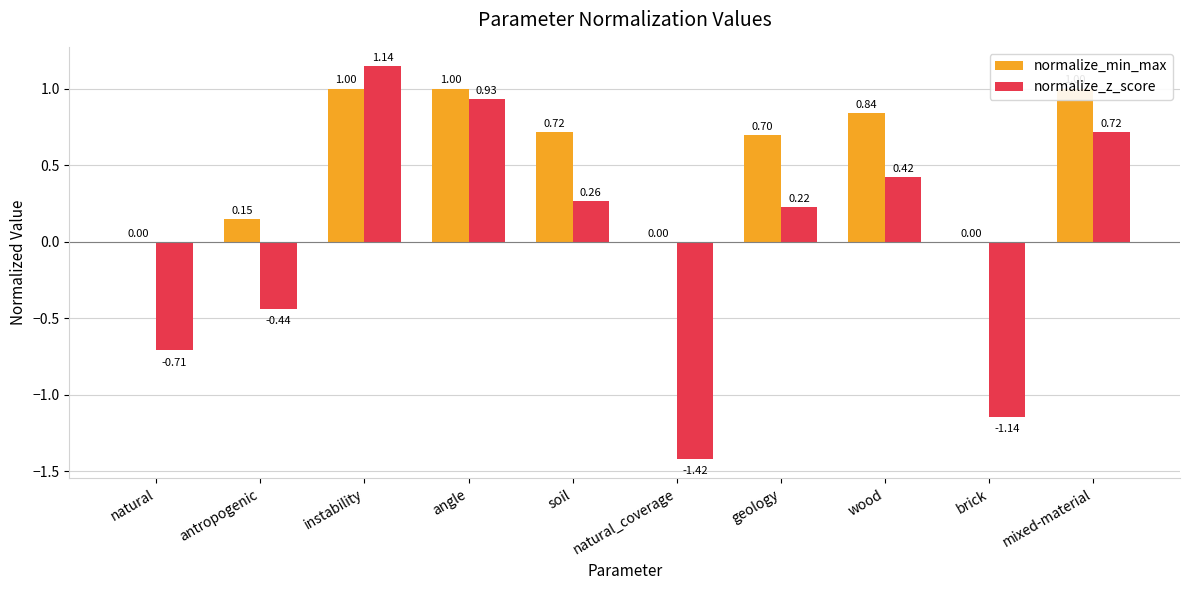

Rank the series by their average value, from highest to lowest.

normalize_min_max, normalize_z_score